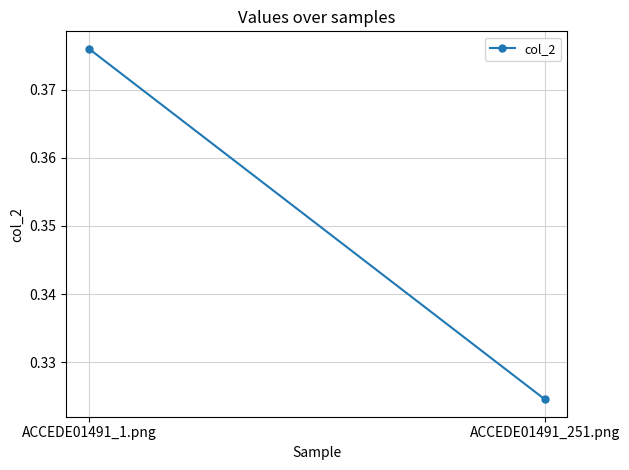

The value at ACCEDE01491_251.png is 0.3. True or false?

True